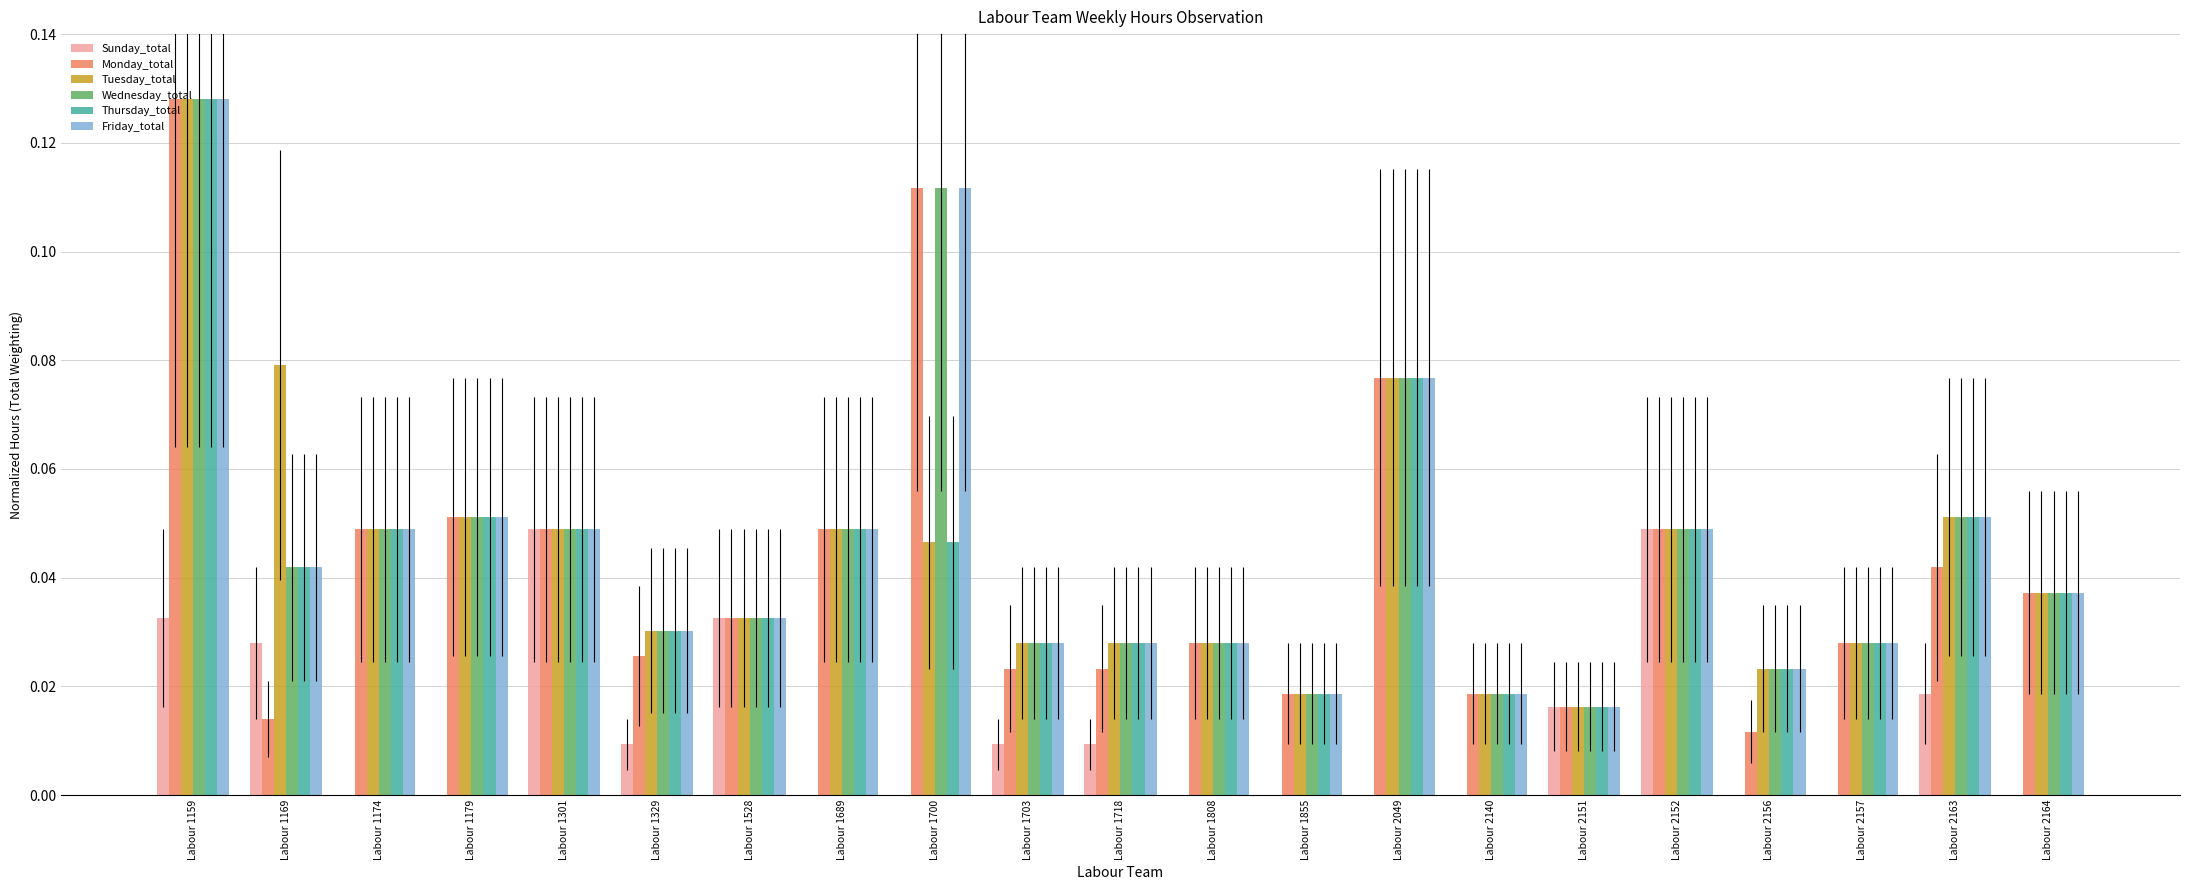

At which category is the sum across all series the highest?

Labour 1159